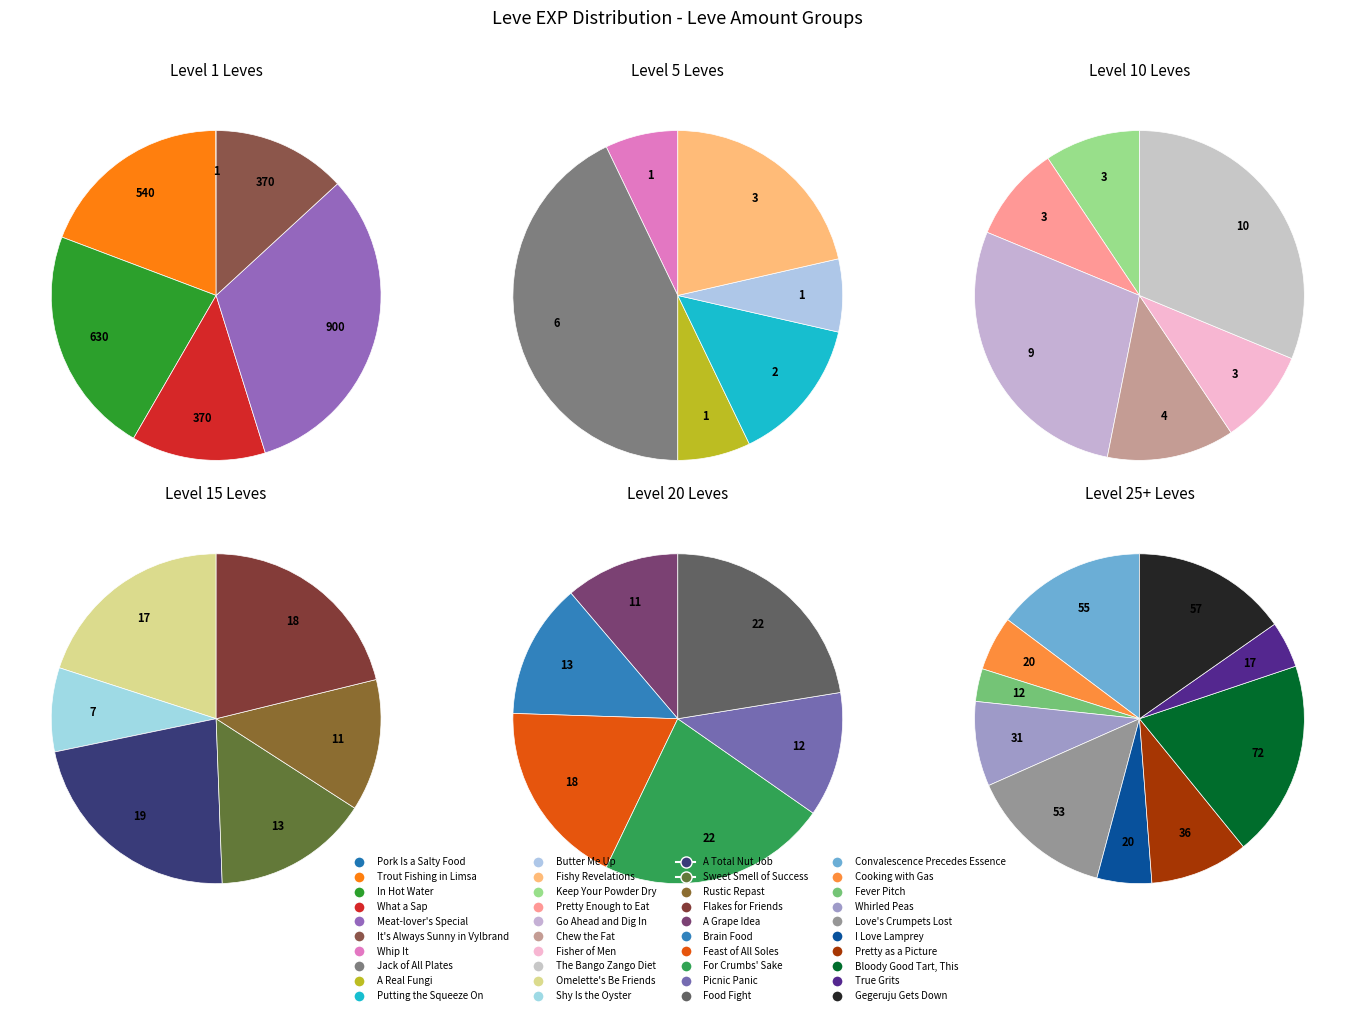

How many slices are in this pie chart?

40